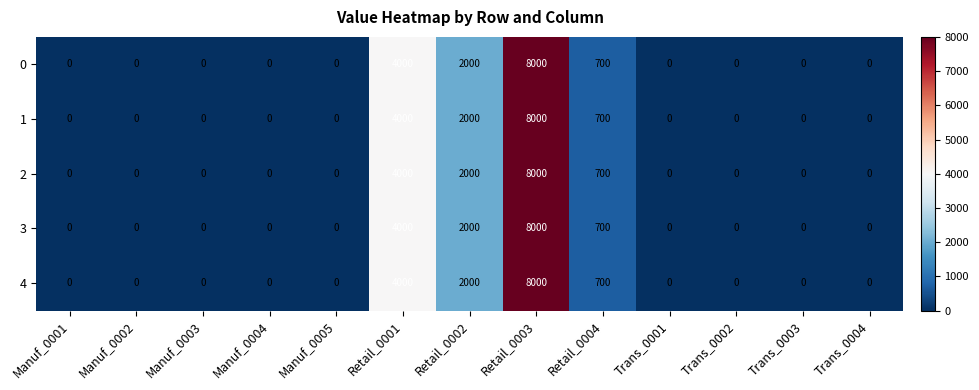

What is the total value across all series at Retail_0003?

40000